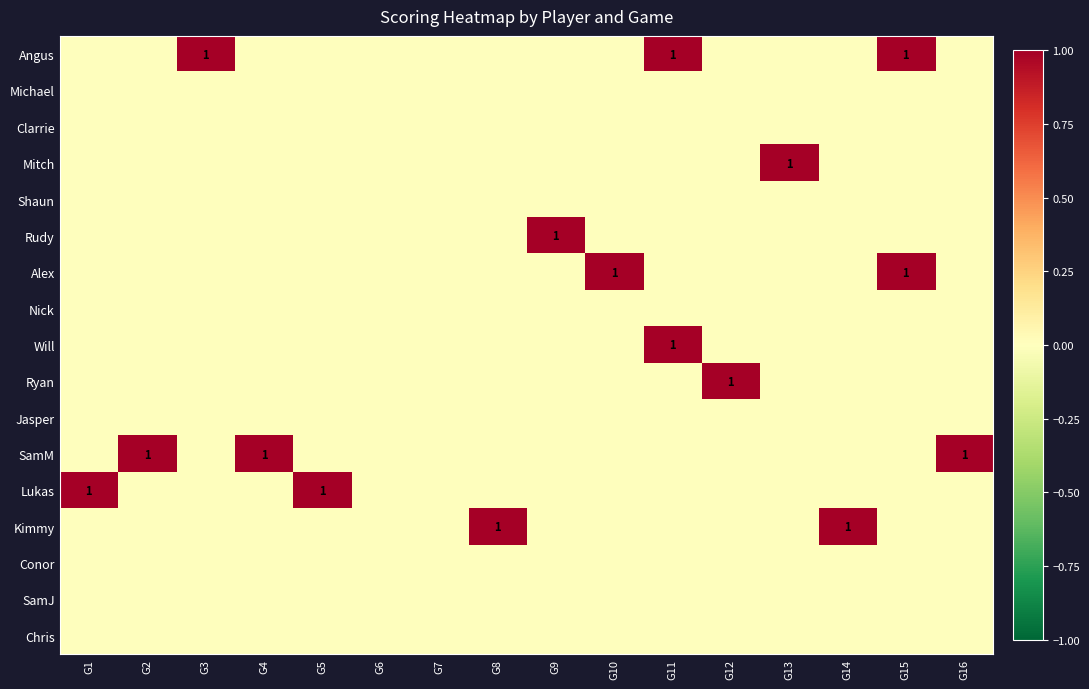

At which label is Angus closest to 0?

G1